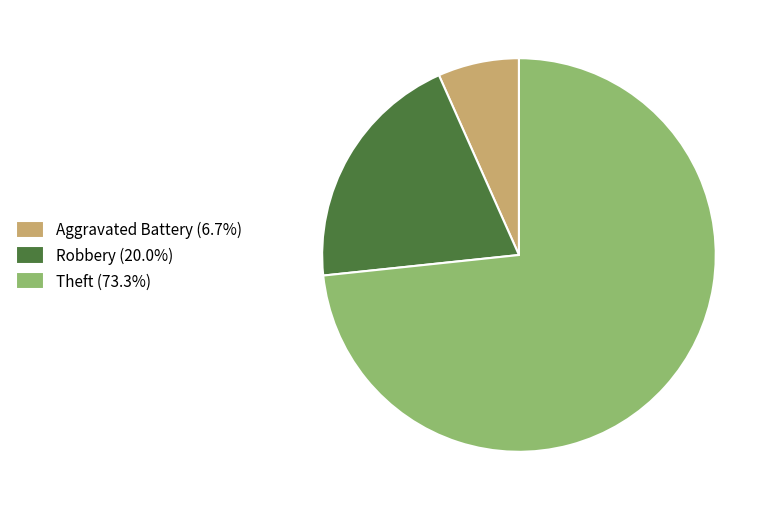

Approximately how many times larger is the value at Robbery (20.0%) compared to Theft (73.3%)?

0.3